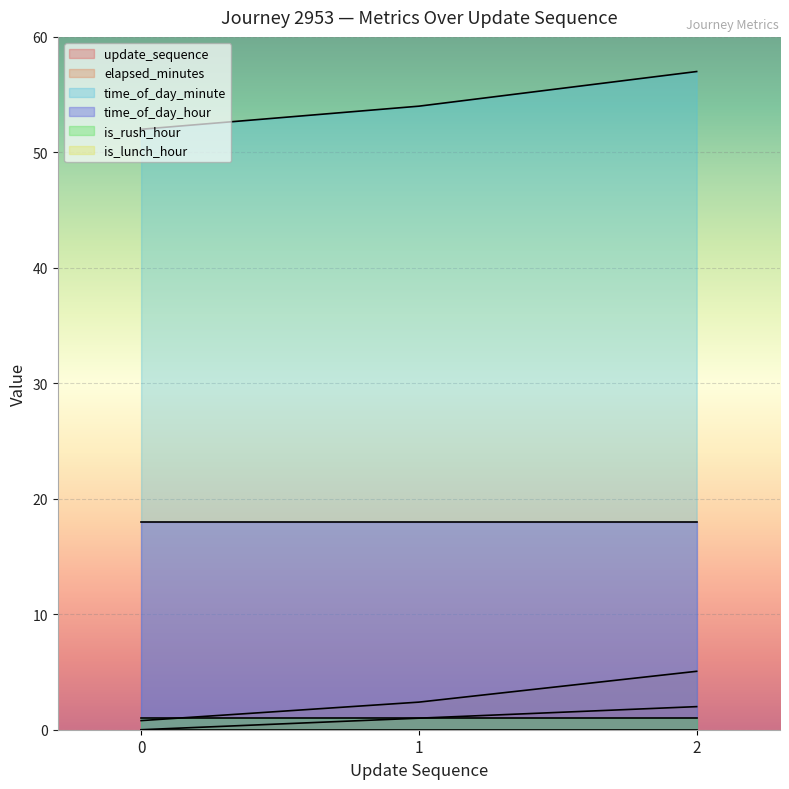

What is the approximate value of elapsed_minutes at 0?

0.8